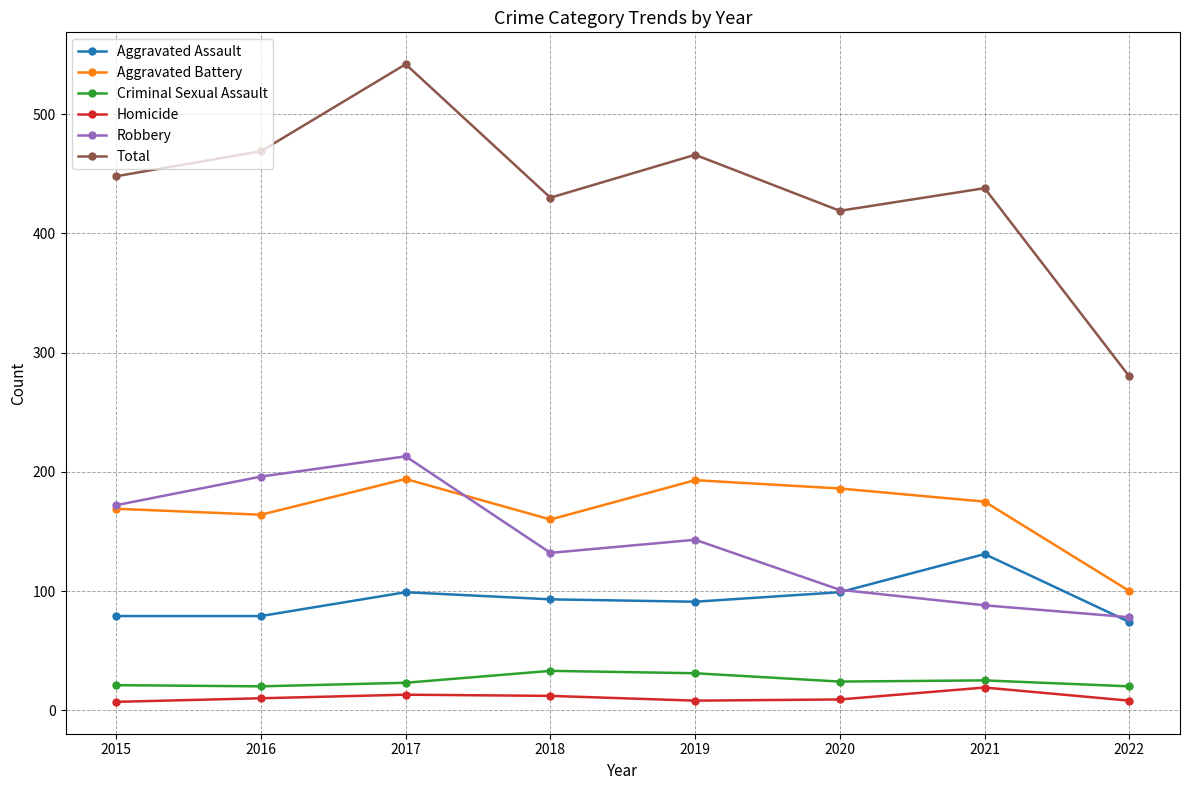

True or false: Total and Homicide cross at least once.

False